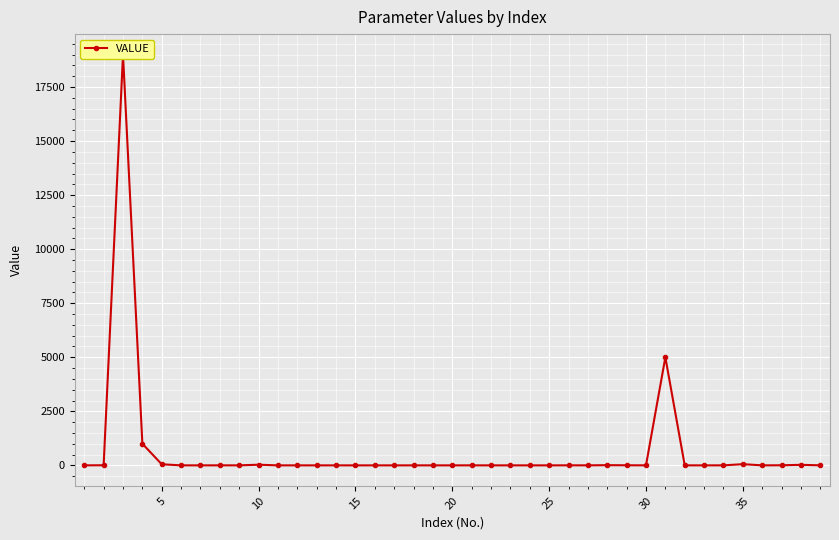

What is the difference between the maximum and minimum values?

19000.0